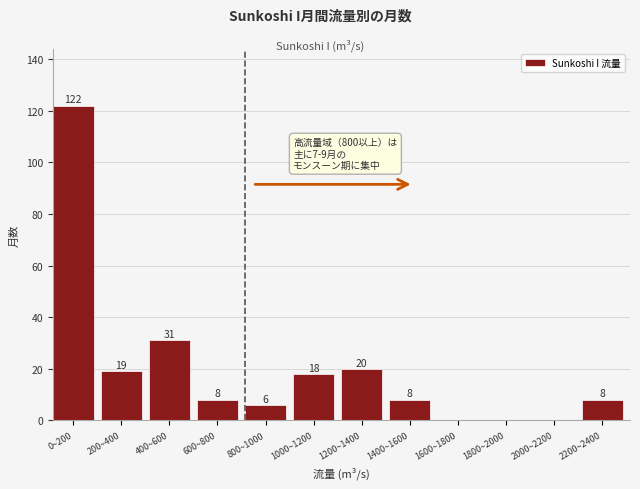

Reading right to left, list all the values displayed in this chart.

2200~2400=8	2000~2200=0	1800~2000=0	1600~1800=0	1400~1600=8	1200~1400=20	1000~1200=18	800~1000=6	600~800=8	400~600=31	200~400=19	0~200=122